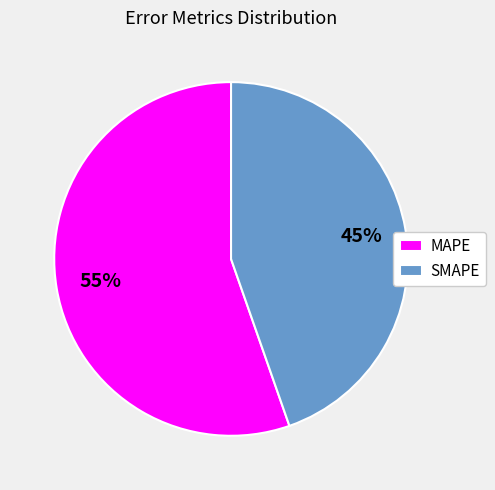

How many segments does this pie chart have?

2